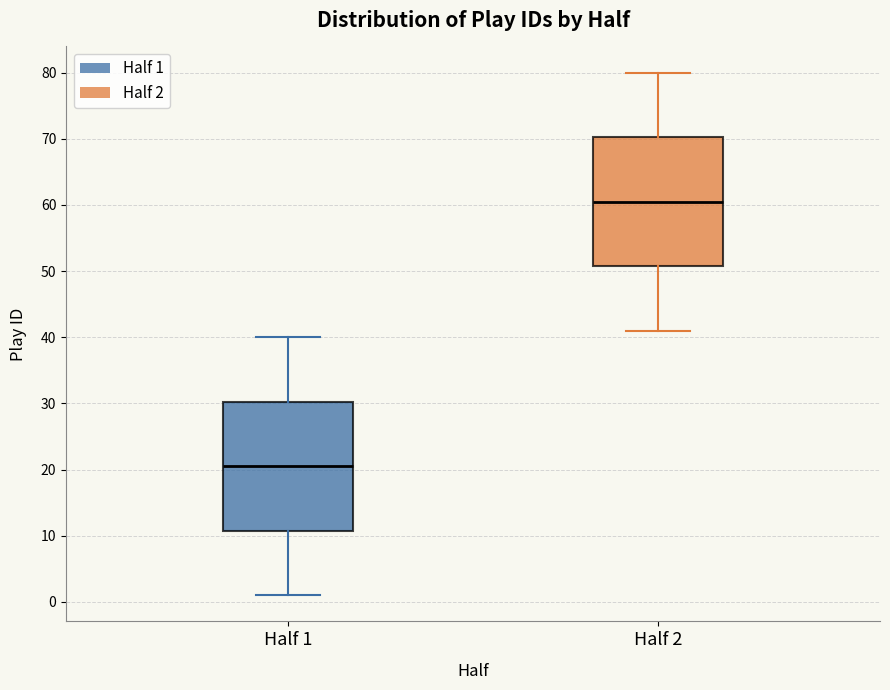

Reading left to right, transcribe this box plot: for each box, give where its median line is, the range the box spans, and where its two whiskers end, as read against the y-axis. The values are not printed on the chart, so give them approximately, as read against the axis.

Half 1: median 21, box 11 to 30, whiskers 1 to 40
Half 2: median 61, box 51 to 70, whiskers 41 to 80